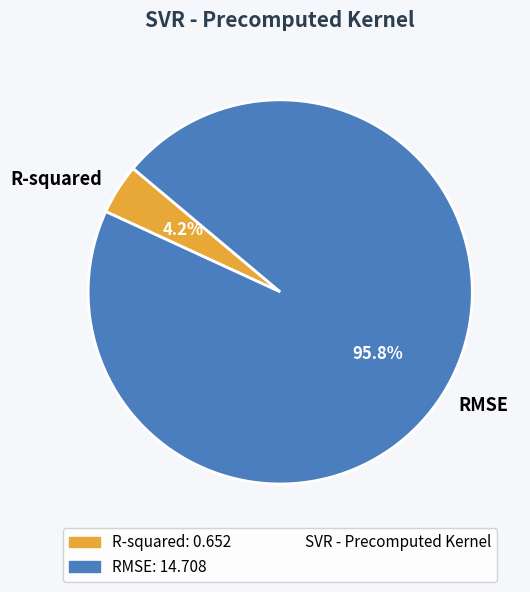

Rank the categories by value from lowest to highest.

R-squared, RMSE